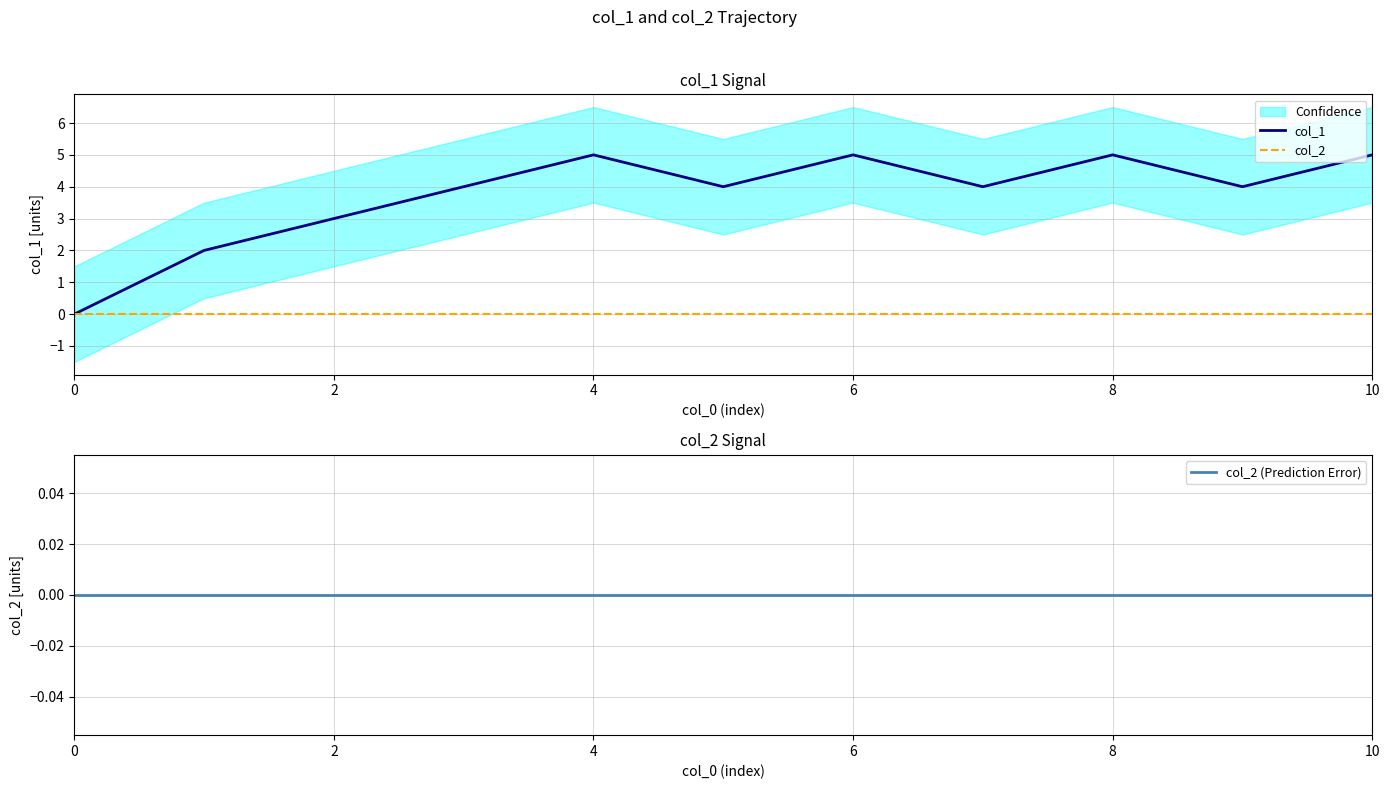

How many interior local peaks does the col_1 series have?

3